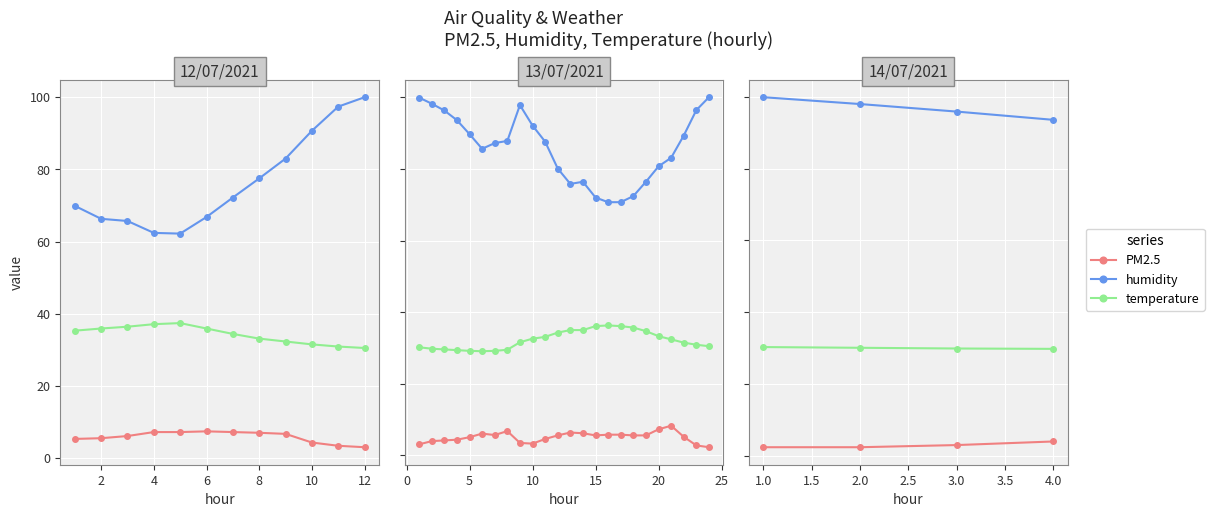

Is the value of PM2.5 at 4.0 greater than the value of temperature at 1.0?

No